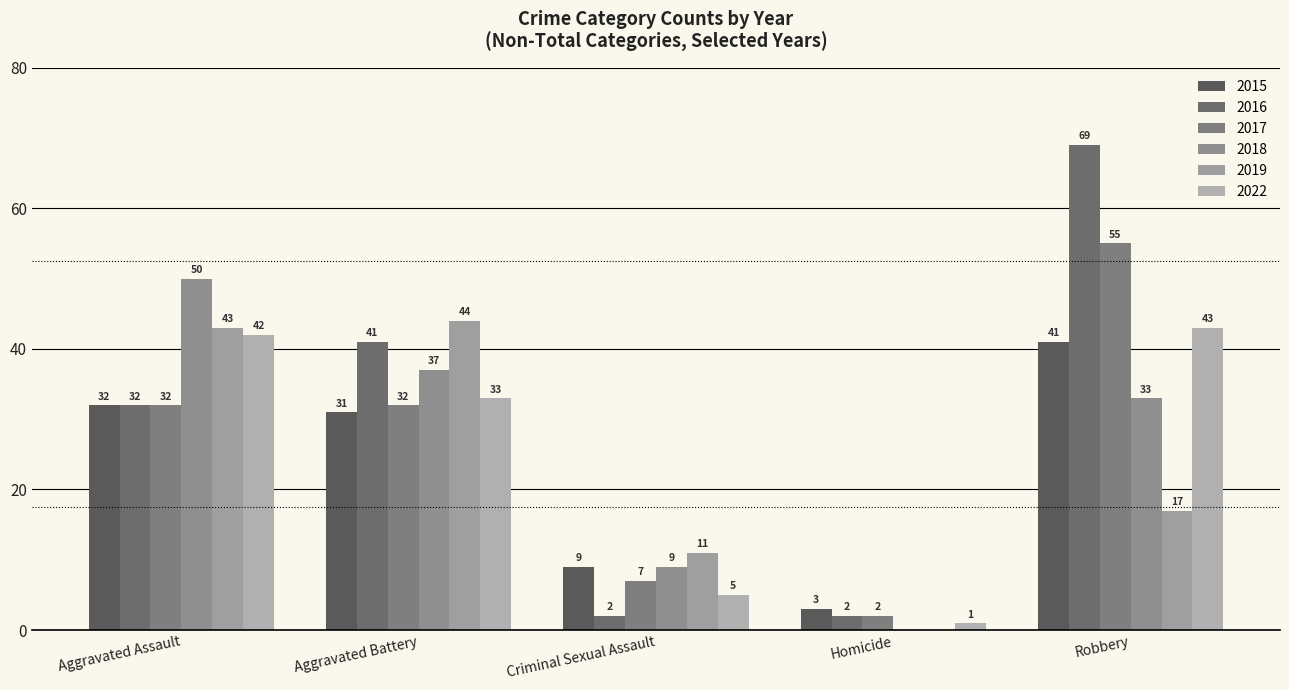

Are the bars horizontal?

No